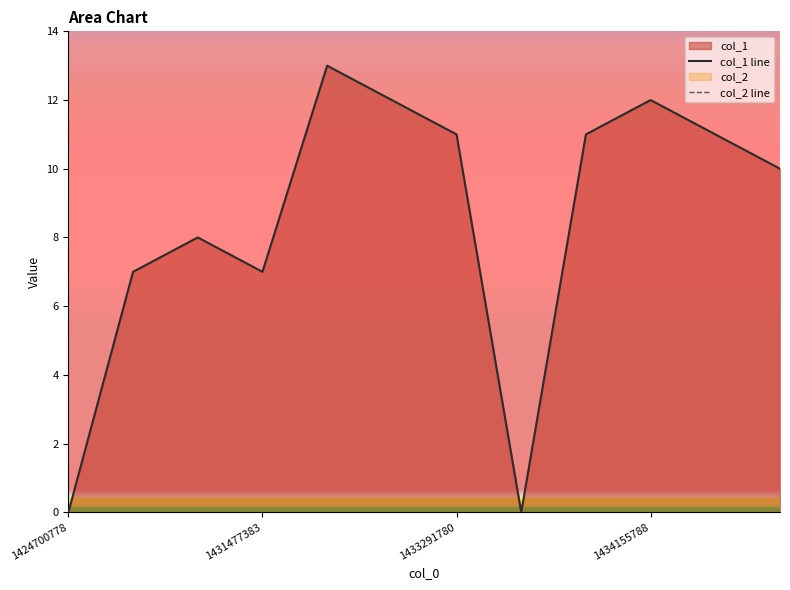

At which category does the data reach its first local valley?

1431477383